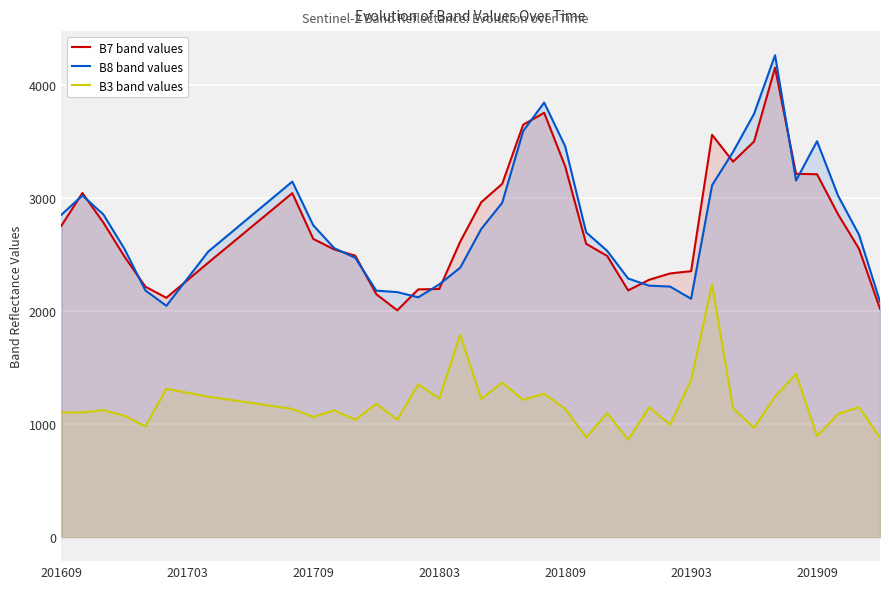

What is the total value across all series at 201903?

5845